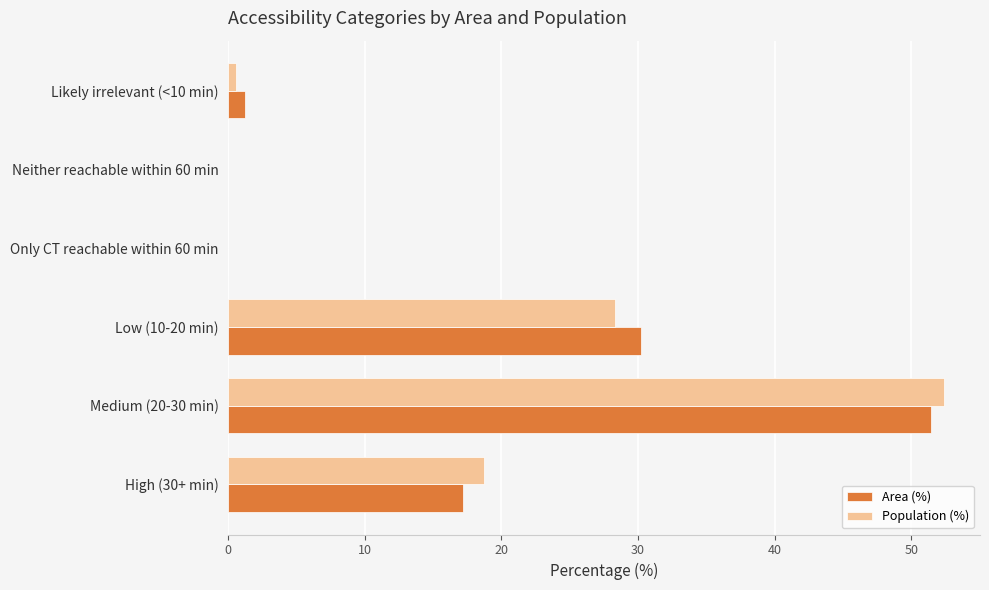

Is the value of Area (%) at Neither reachable within 60 min greater than the value of Population (%) at High (30+ min)?

No